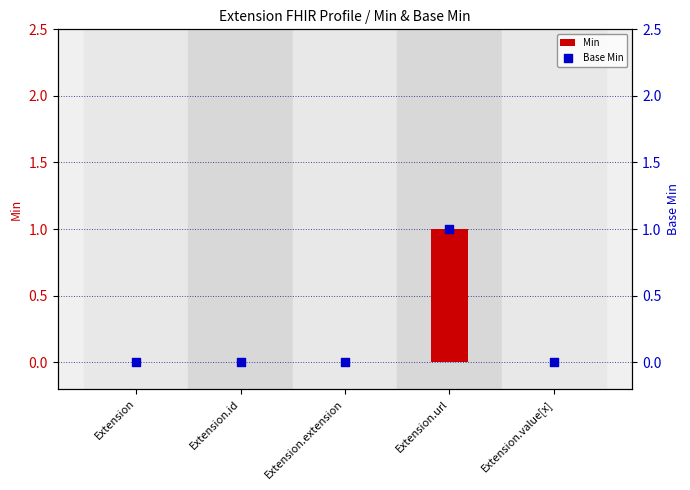

Which series has the largest Y range (max minus min)?

Min